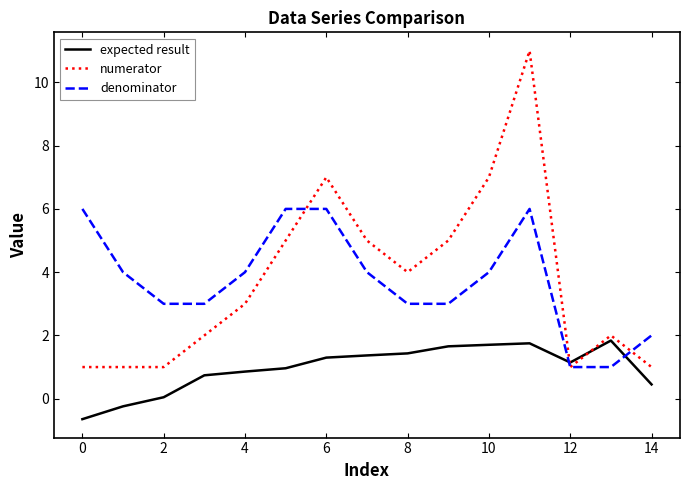

After their last crossing, which series has the higher values: numerator or expected result?

numerator